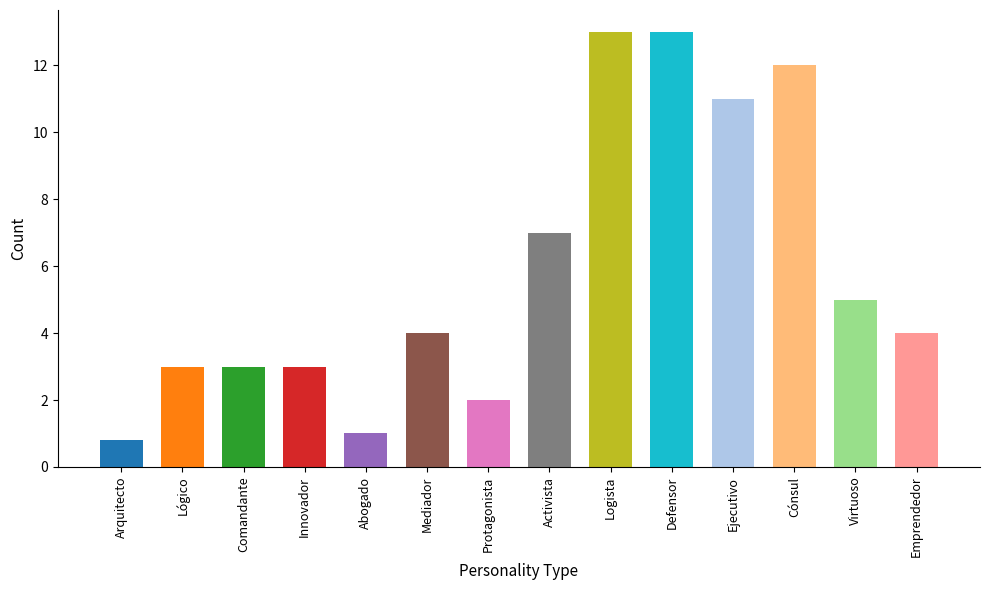

What is the average value?

5.8